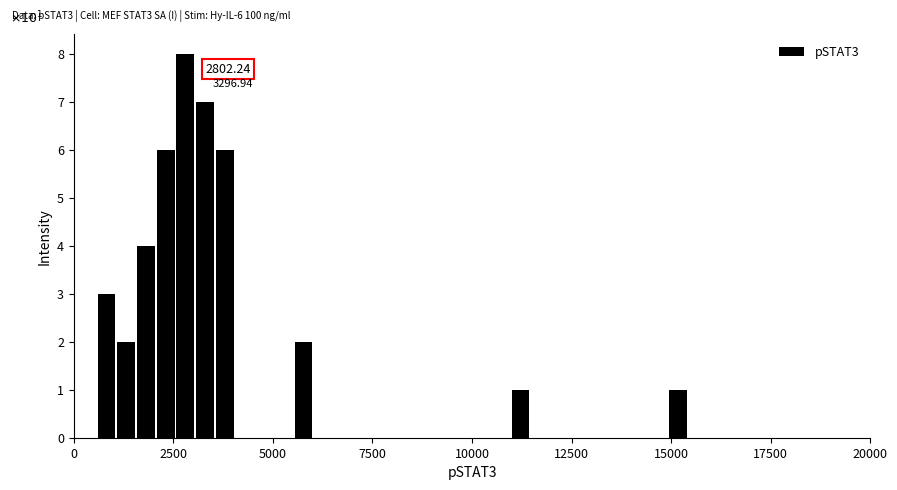

Around what value on the x-axis is the tallest bar? Give the approximate position of its centre, as read against the axis.

3000